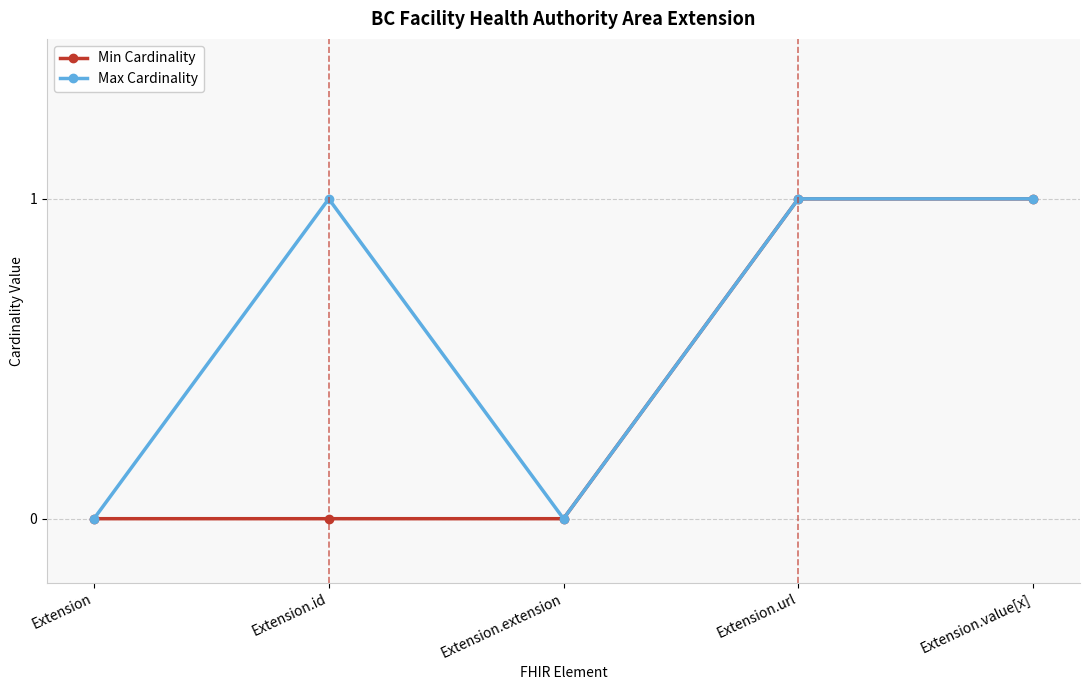

Is the value of Max Cardinality at Extension.url greater than the value of Min Cardinality at Extension.id?

Yes